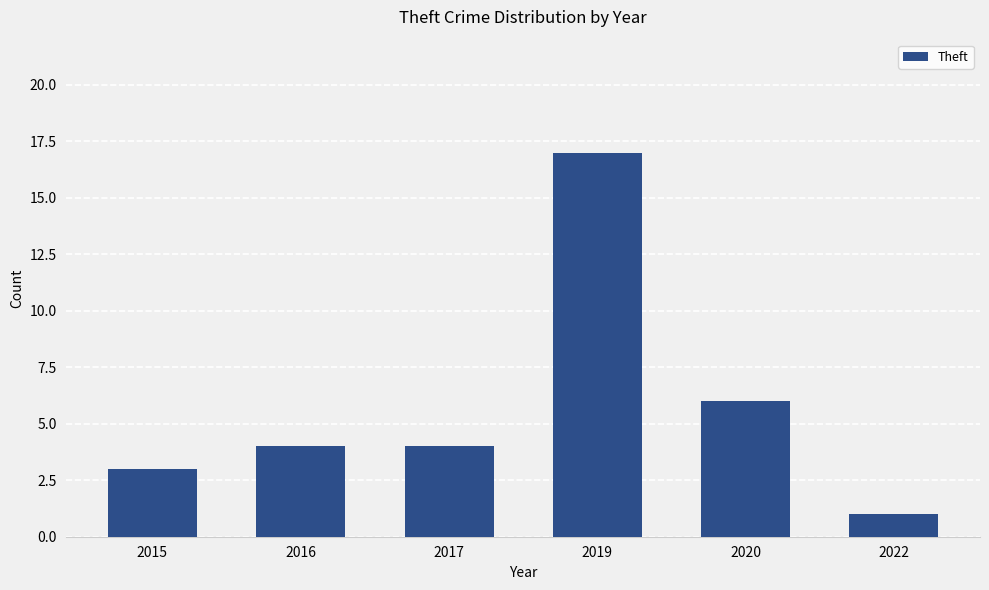

The chart shows a value of 4 at 2016. True or false?

True